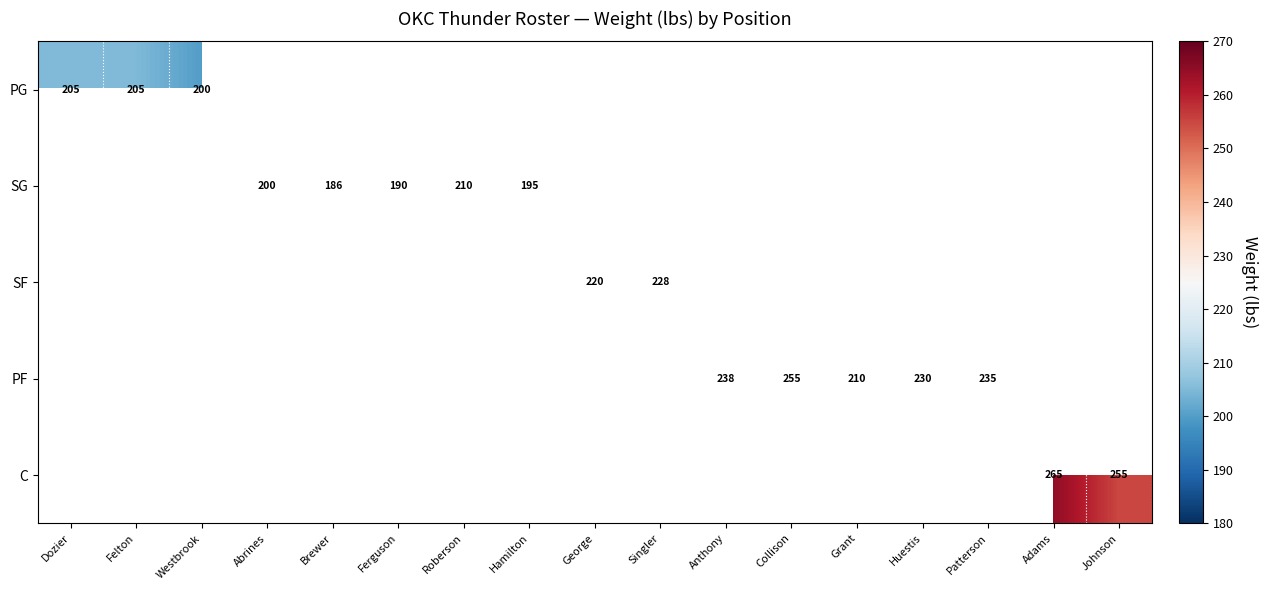

Which category has the lowest value in the PG series?

Westbrook